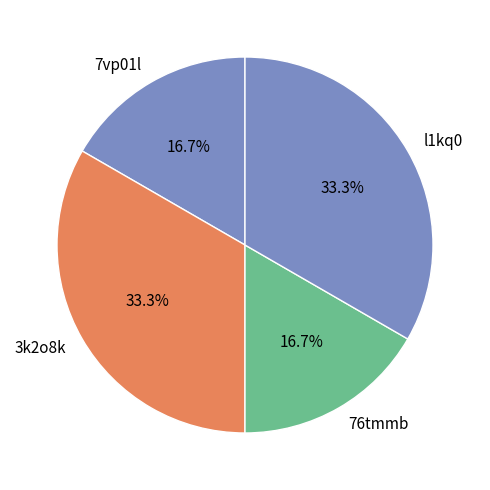

To the nearest percent, what percentage of the pie is l1kq0?

33%